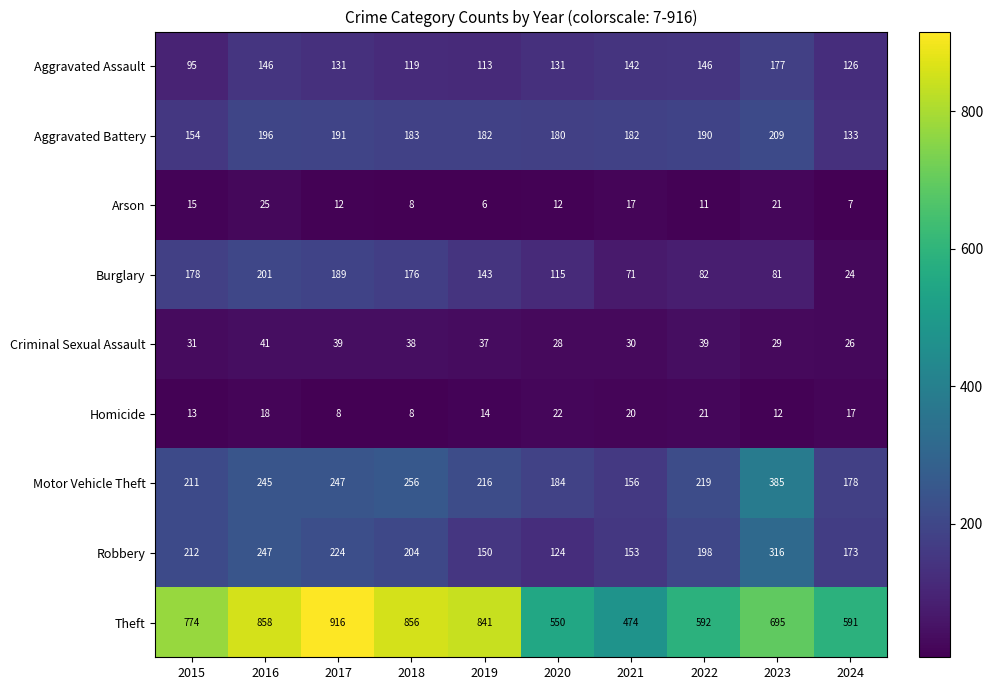

What is the sum of the Burglary values at 2024 and 2015?

202